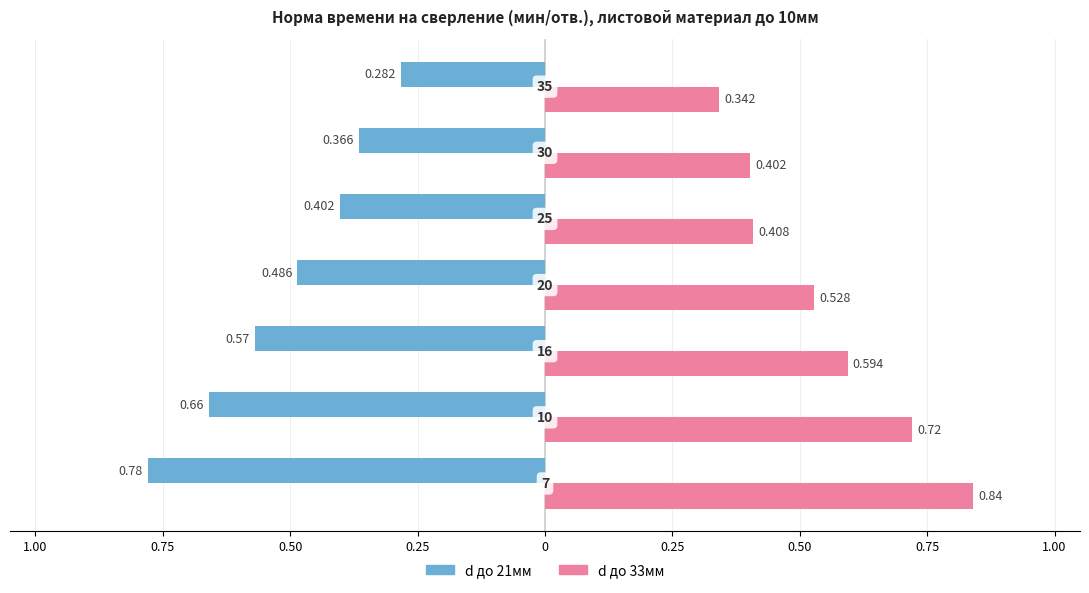

What are all the series names shown in the legend?

d до 21мм, d до 33мм